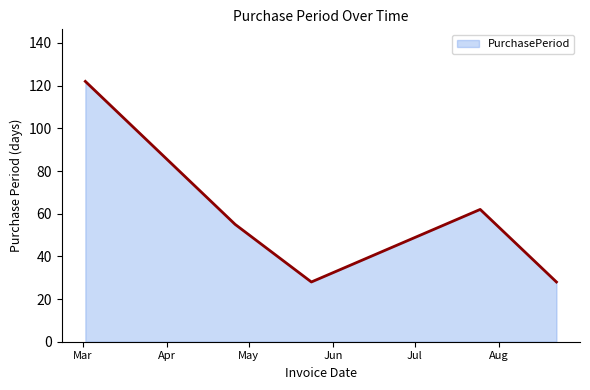

What is the sum of all values?

295